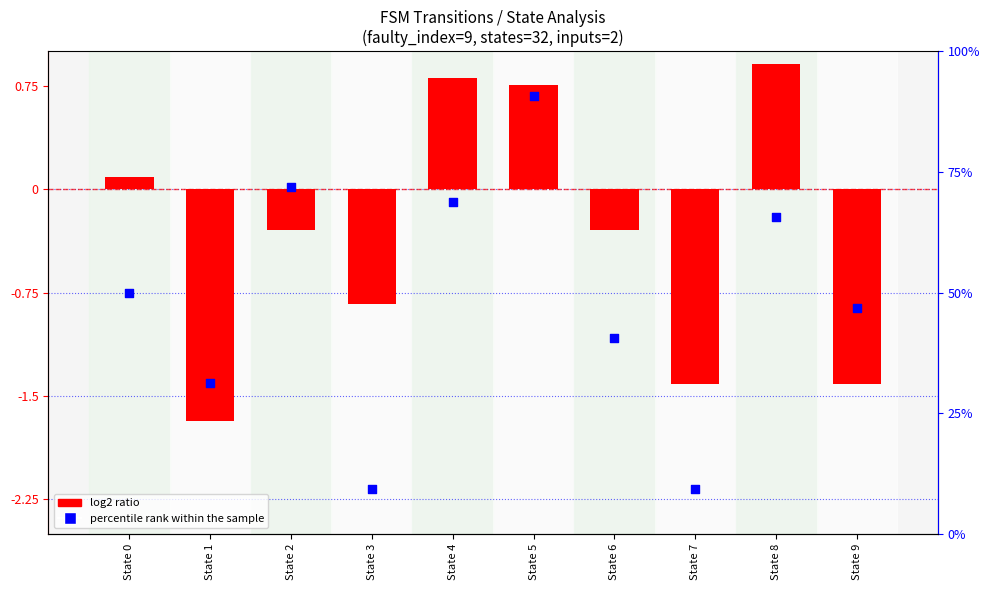

Which series reaches the maximum Y coordinate?

percentile rank within the sample